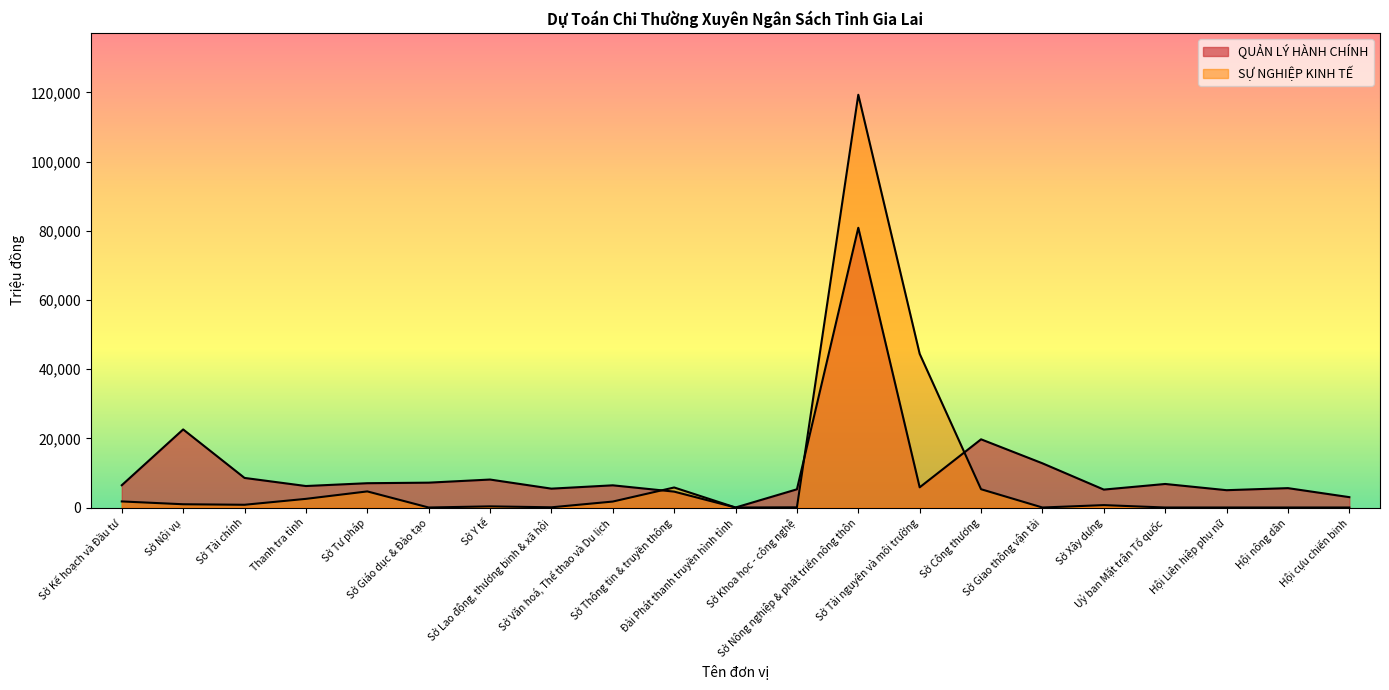

Rank the series by their maximum value, from highest to lowest.

SỰ NGHIỆP KINH TẾ, QUẢN LÝ HÀNH CHÍNH